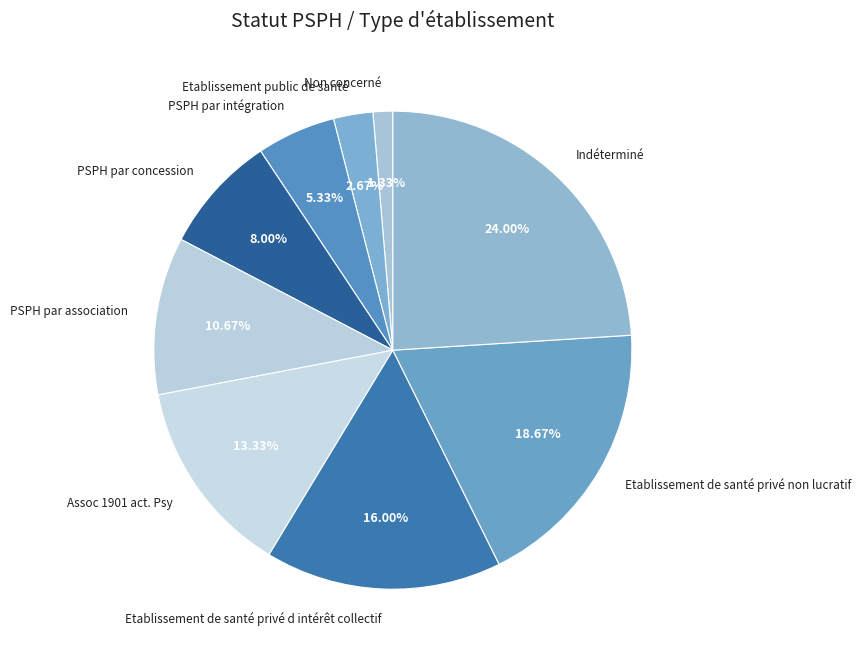

What percentage do PSPH par association and Indéterminé together represent?

34.7%